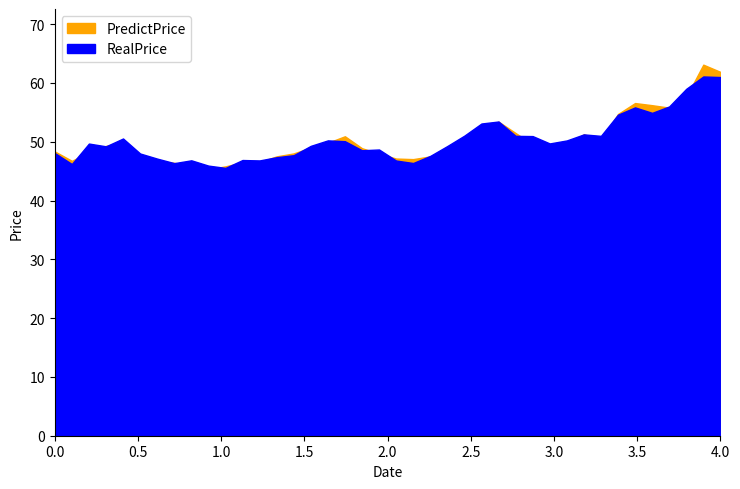

How many intersections are there between PredictPrice and RealPrice?

20